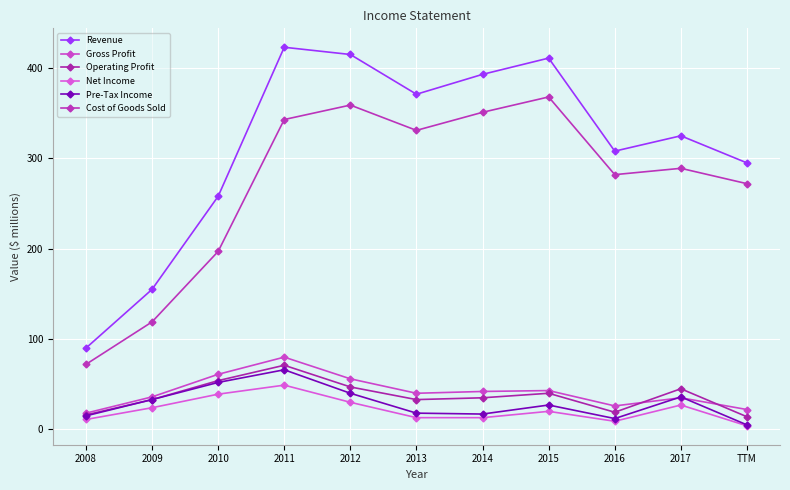

Which series changed the most between 2009 and 2016?

Cost of Goods Sold